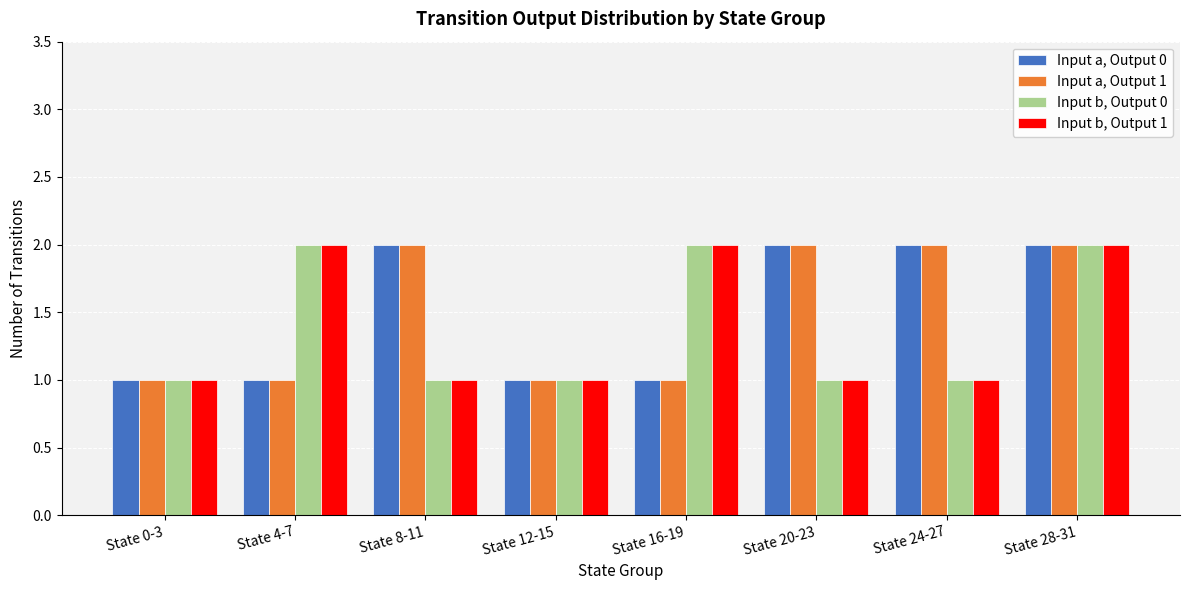

Is the value of Input a, Output 1 at State 16-19 greater than the value of Input a, Output 0 at State 20-23?

No